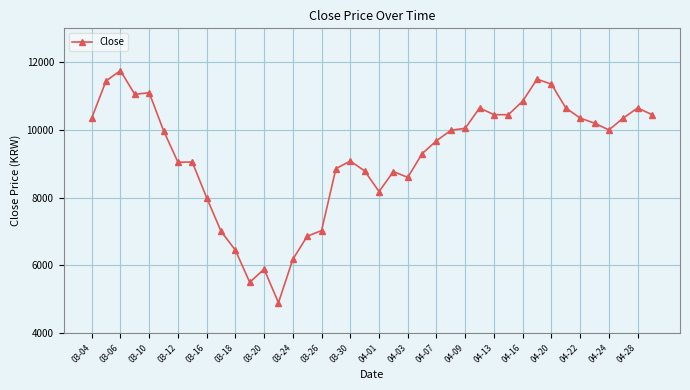

True or false: the data has more than 0 interior local peaks.

True